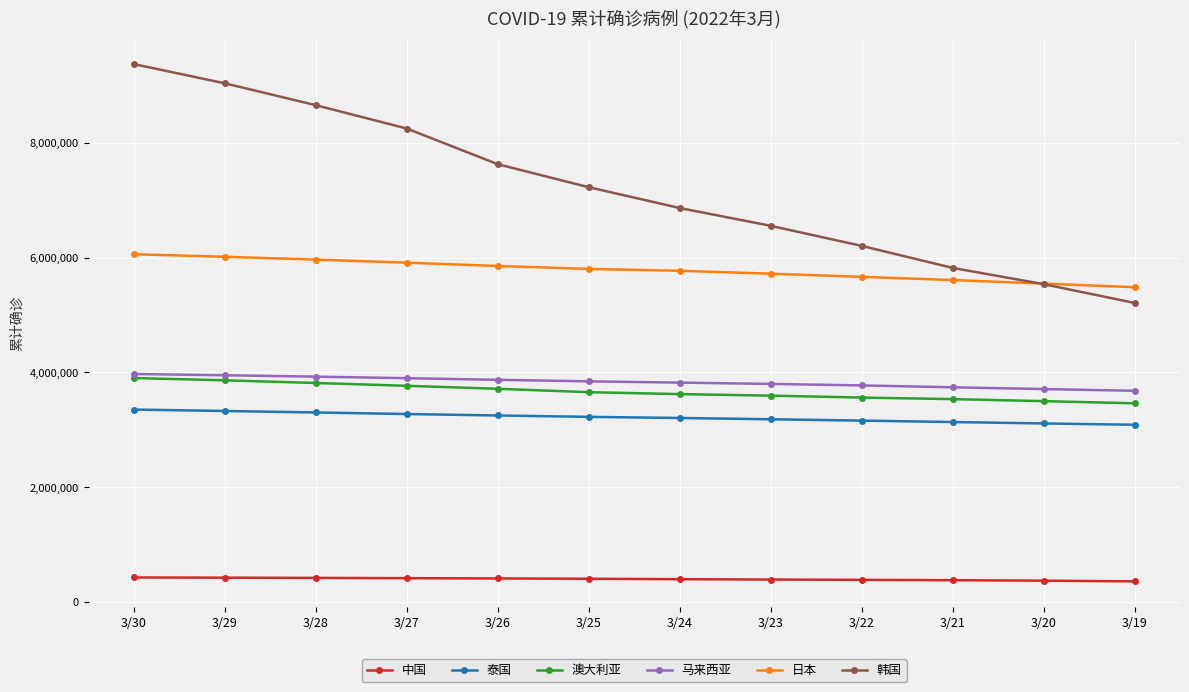

What is the smallest value displayed?

359739